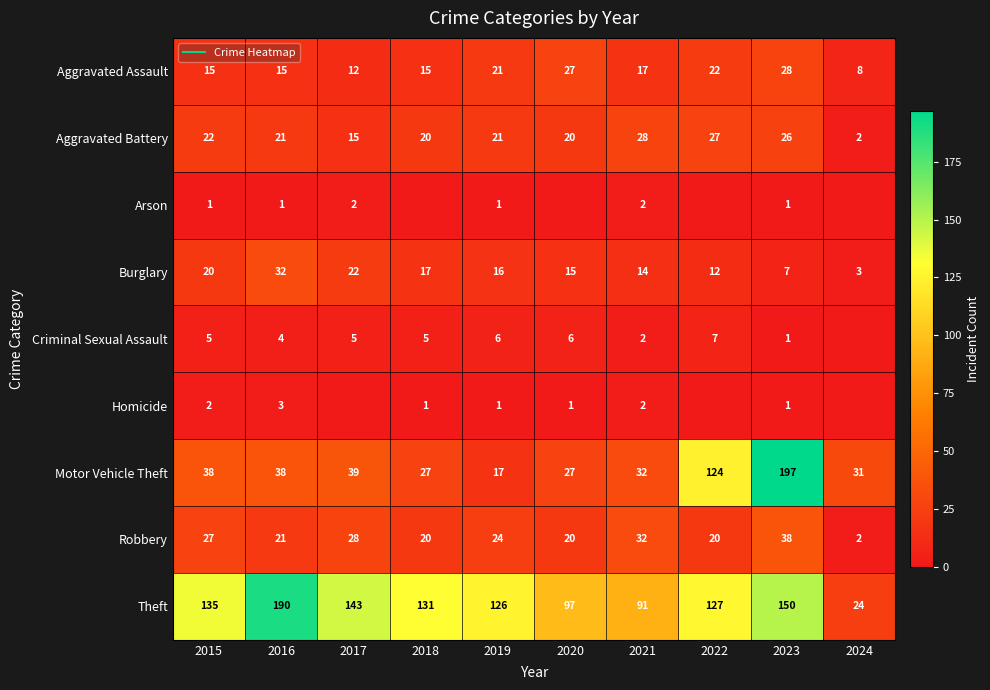

How many data points does each series have?

10